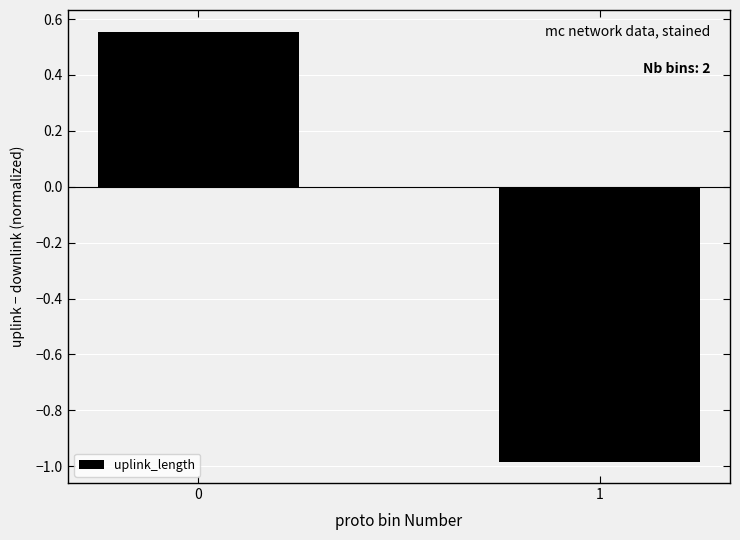

What is the sum of the values at 1 and 0?

-0.4